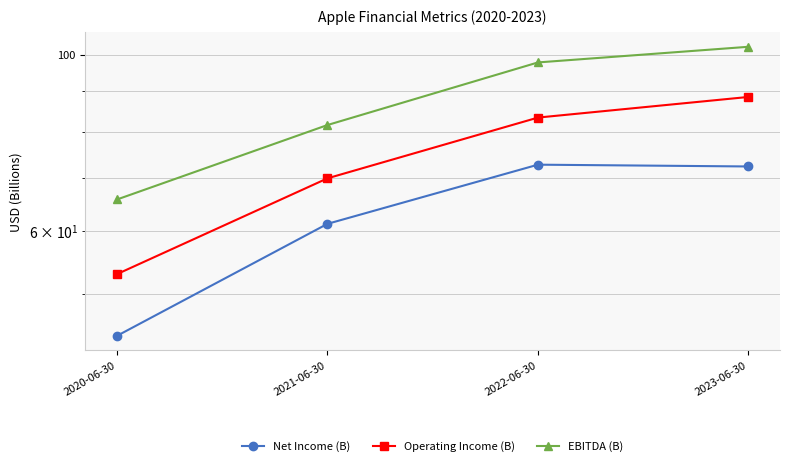

What is the average value of the Operating Income (B) series?

73.7